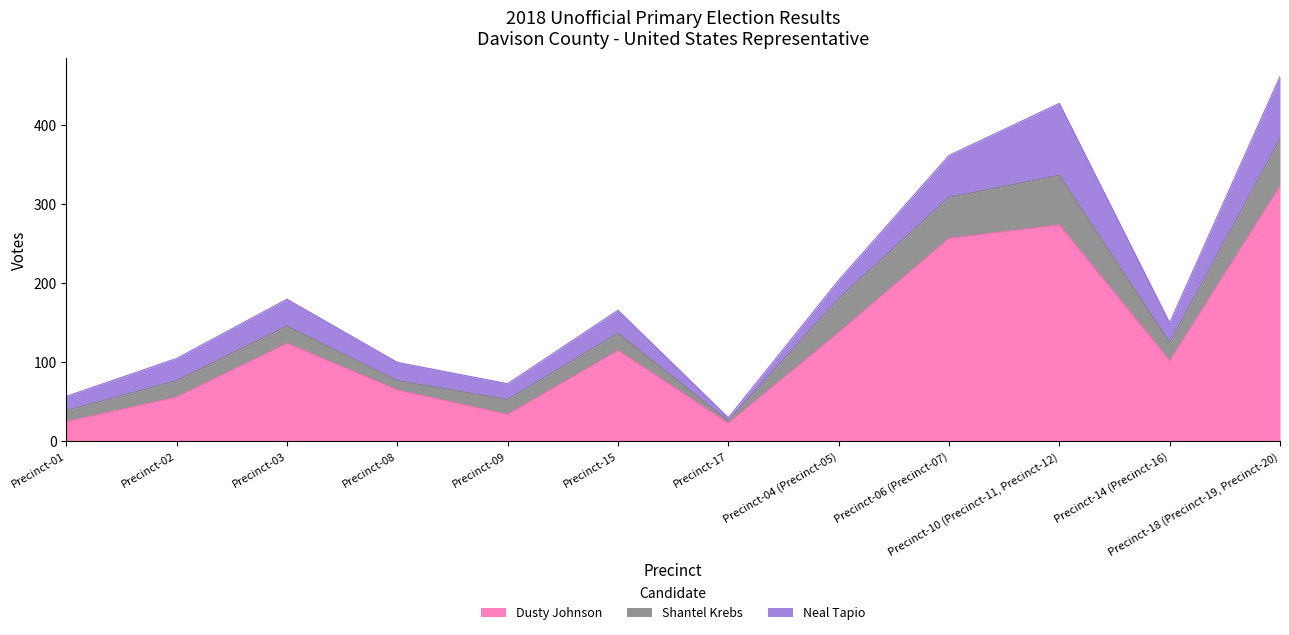

What is the sum of all Dusty Johnson values?

1536